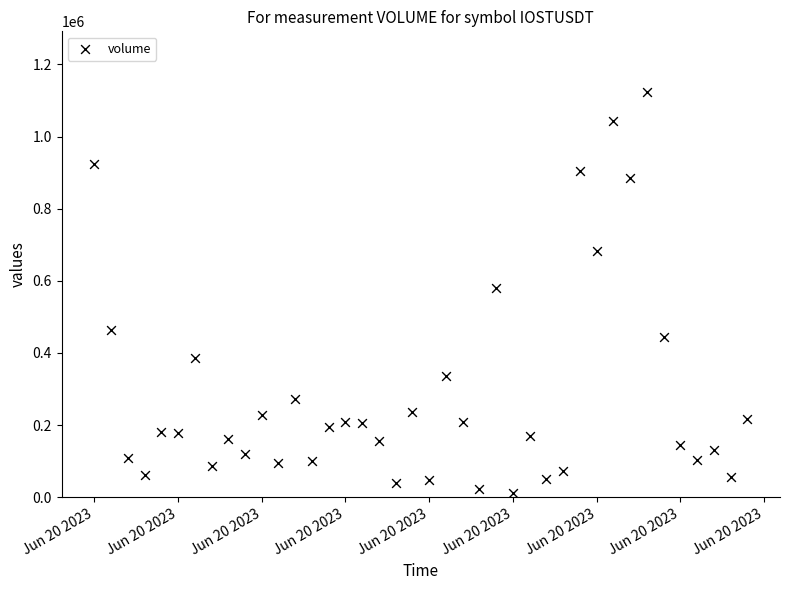

What is the range of Y values (max minus min)?

1110505